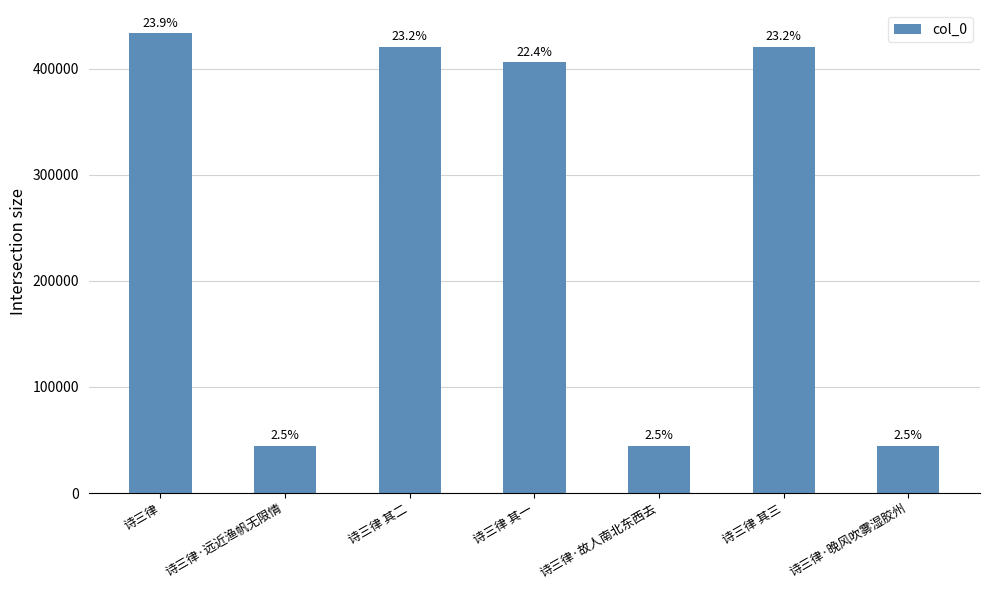

Reading left to right, transcribe all the data shown in this chart.

诗三律=433641	诗三律·远近渔帆无限情=44696	诗三律 其二=420912	诗三律 其一=406023	诗三律·故人南北东西去=44698	诗三律 其三=420913	诗三律·晚风吹雾湿胶州=44697